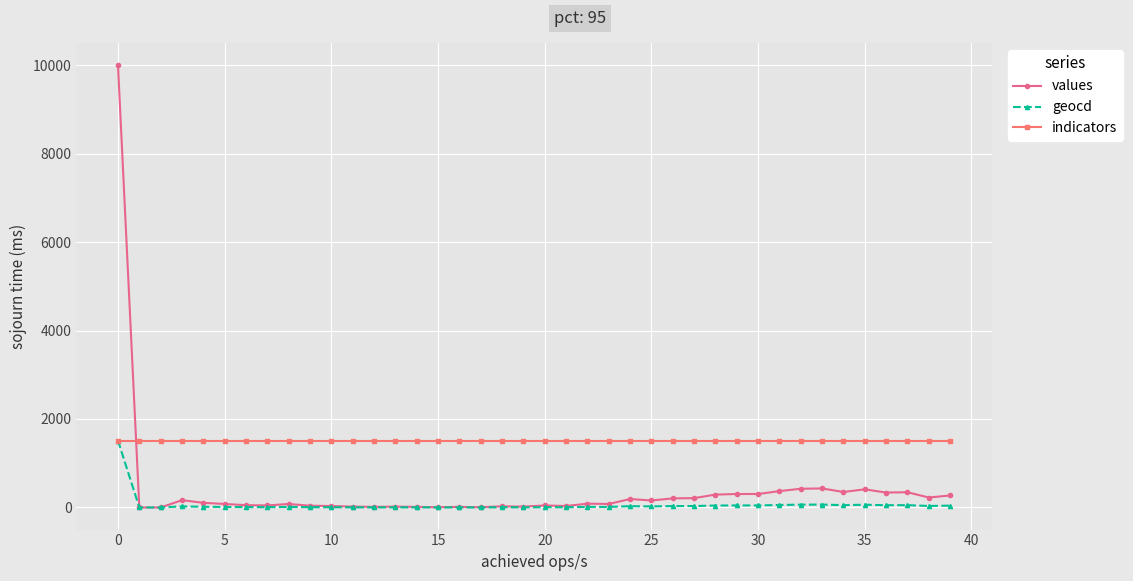

What is the maximum value shown in the chart?

10000